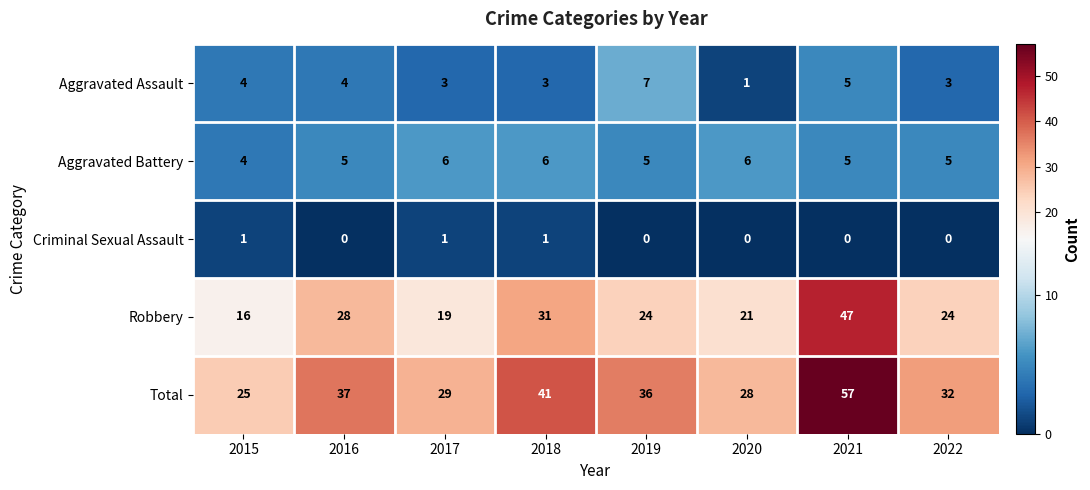

The value of Robbery at 2022 is 10. True or false?

False